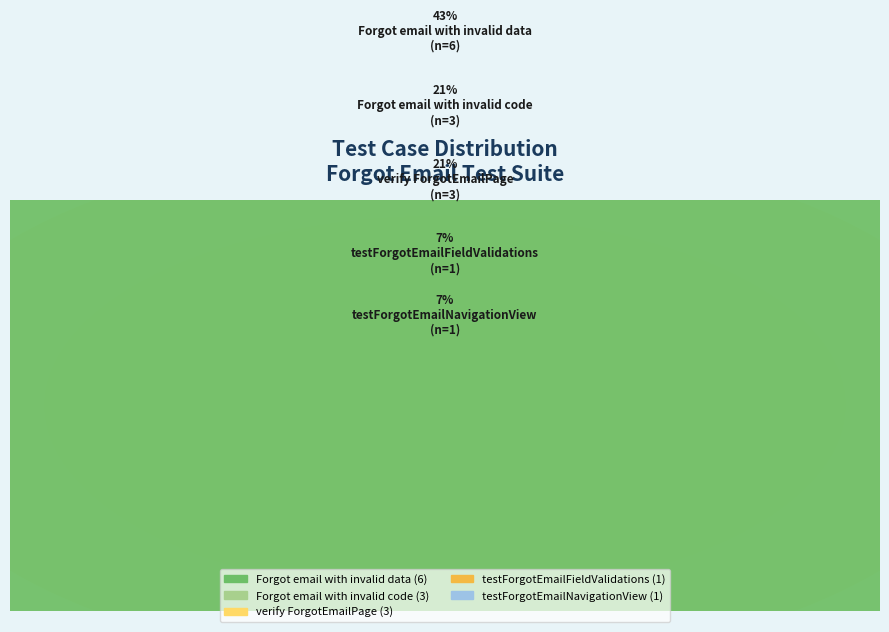

What is the smallest slice in the pie chart?

testForgotEmailFieldValidations